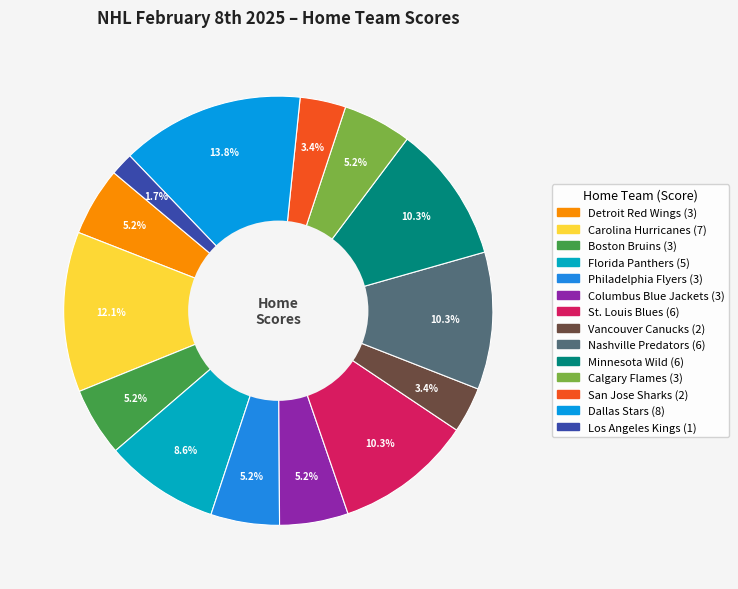

To the nearest percent, what is the difference between the largest and smallest slice percentages?

12%